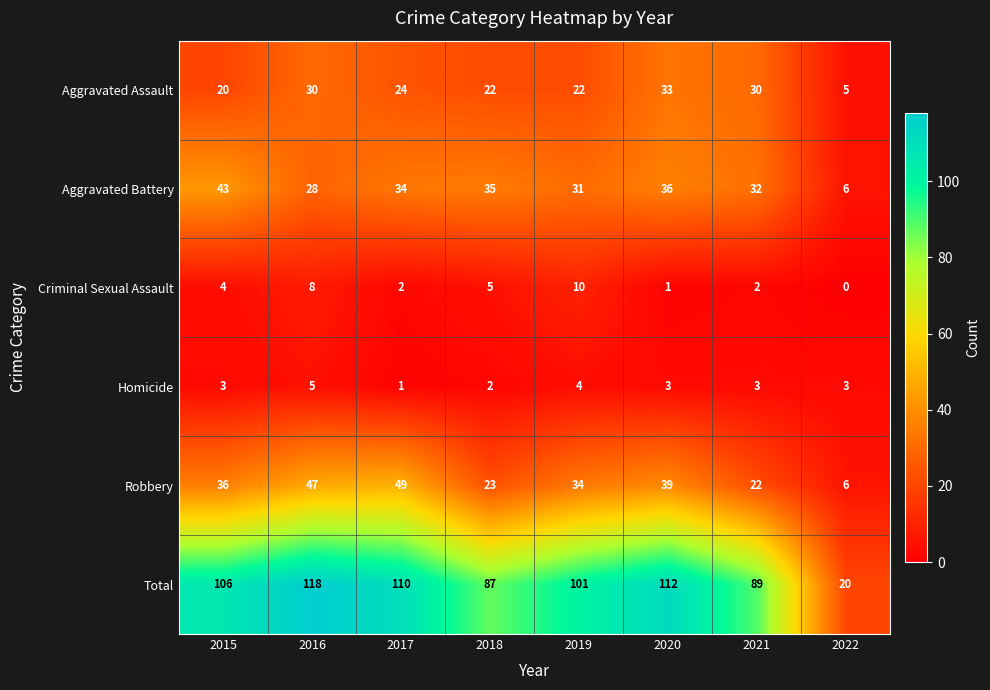

Which category has the highest value in the Aggravated Battery series?

2015